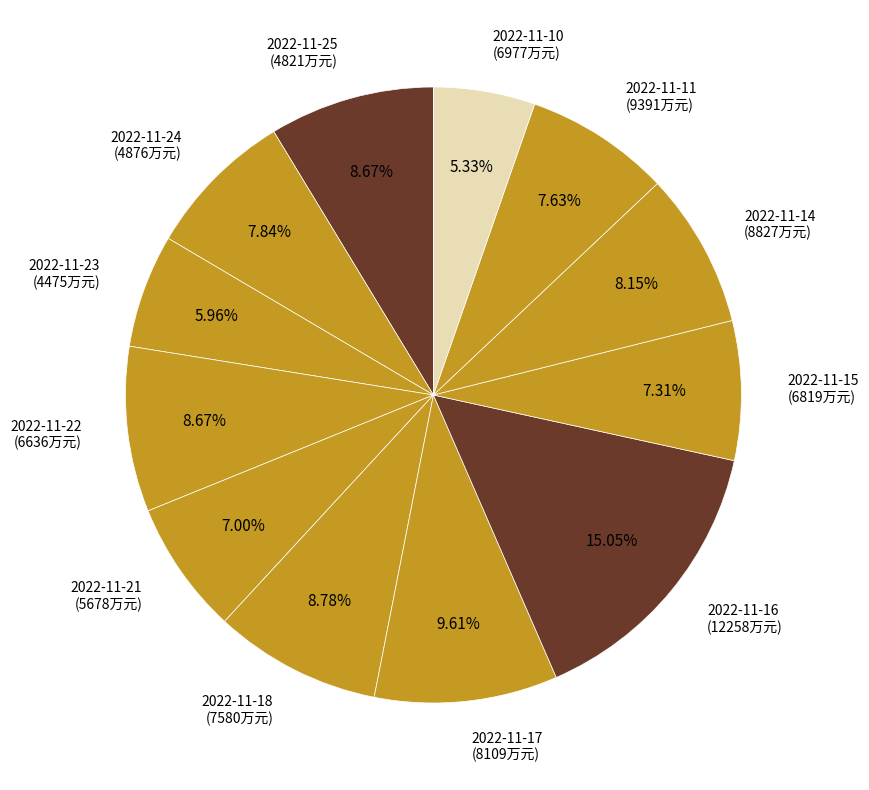

To the nearest percent, what is the combined percentage of 2022-11-10 and 2022-11-11?

13%